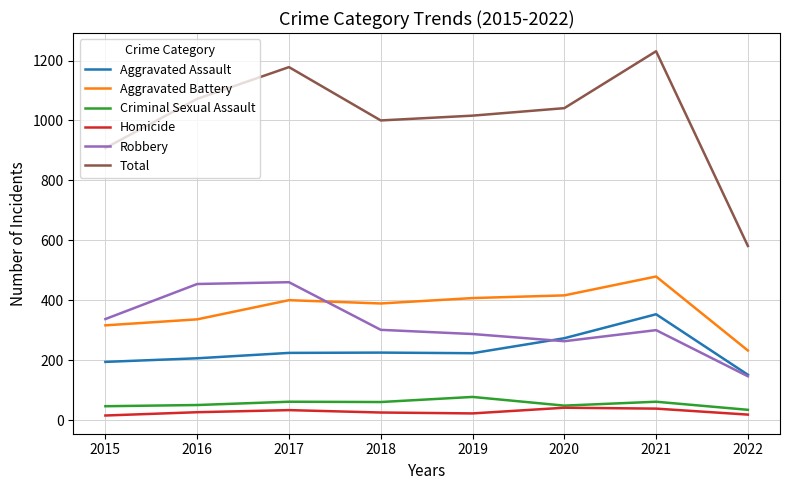

In Homicide, how many points are higher than both neighbors (excluding endpoints)?

2